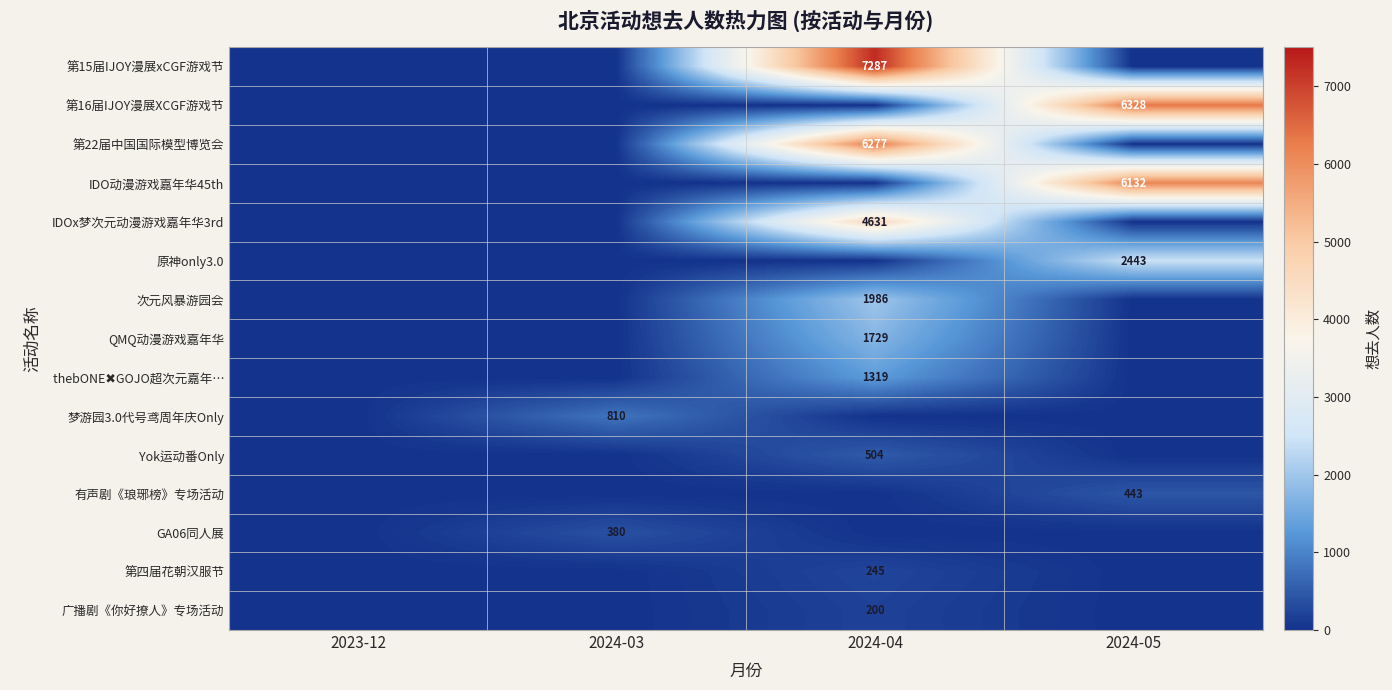

The value of 第15届IJOY漫展xCGF游戏节 at 2024-04 is 7287. True or false?

True